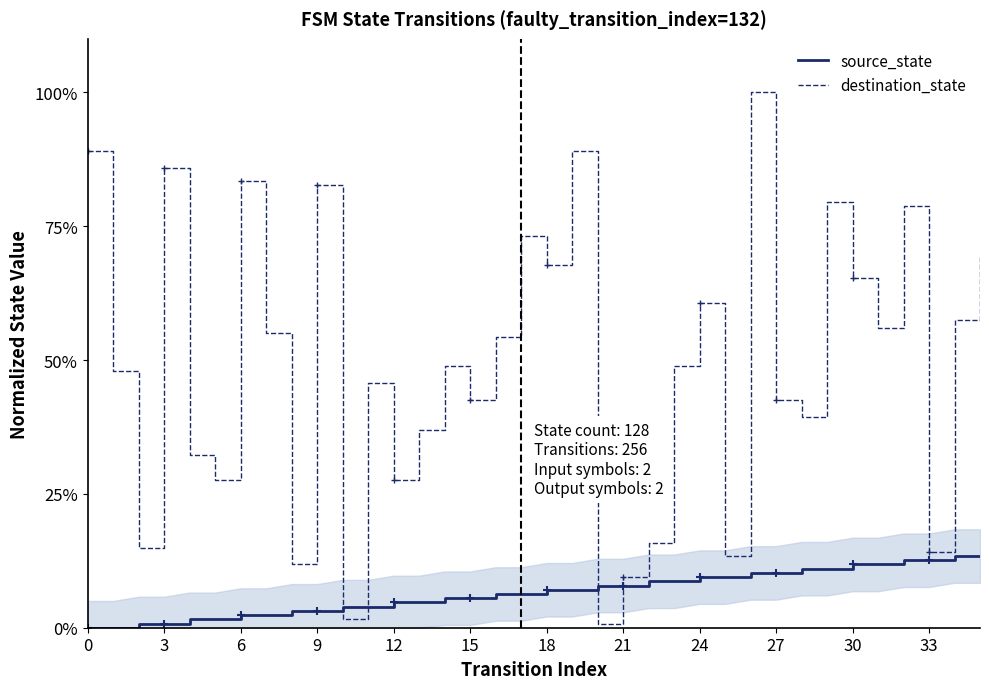

How many series are shown in this chart?

2